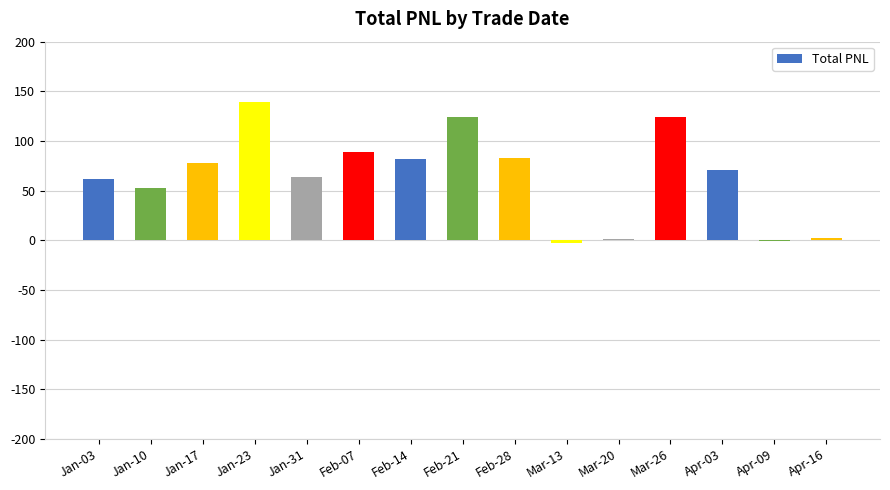

Read the value at Jan-10.

52.8